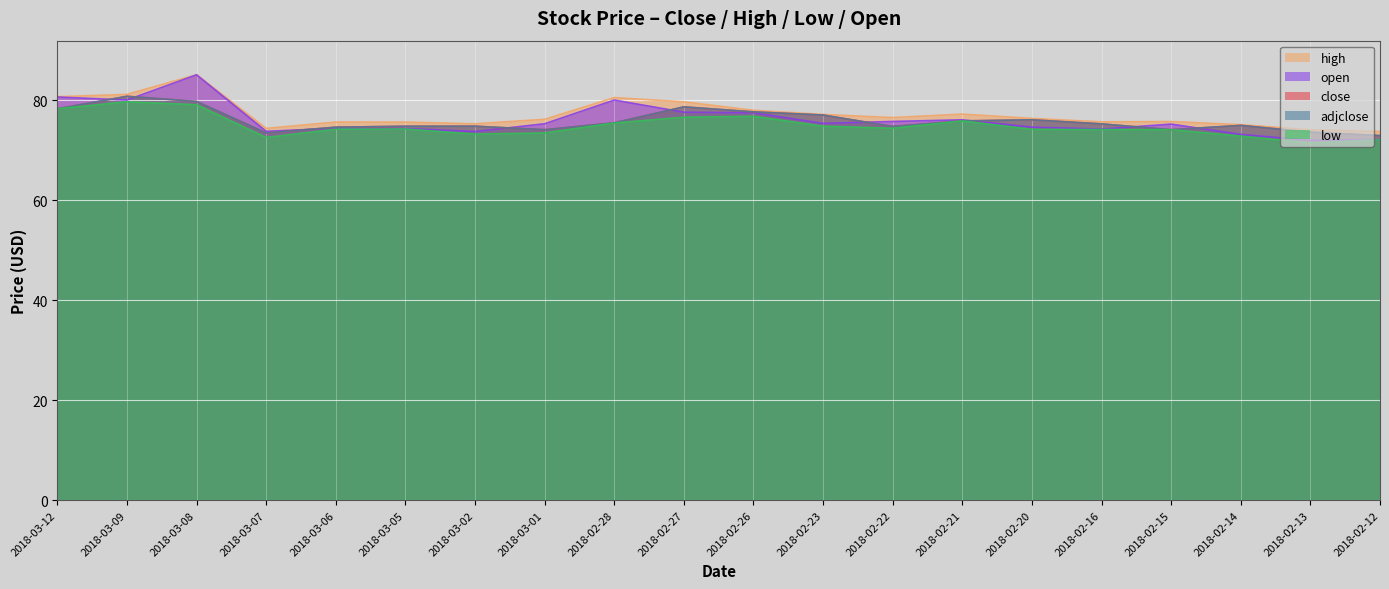

Reading right to left, list all the values displayed in this chart.

close: 72.9	73.6	74.9	74.1	75.2	76.0	75.8	74.7	77.0	77.6	78.6	75.5	74.1	74.8	74.8	74.6	73.4	79.7	80.8	78.2
adjclose: 72.9	73.6	74.9	74.1	75.2	76.0	75.8	74.7	77.0	77.6	78.6	75.5	74.1	74.8	74.8	74.6	73.4	79.7	80.8	78.2
high: 73.7	74.1	75.1	75.7	75.6	76.3	77.2	76.5	77.1	78.0	79.7	80.5	76.2	75.2	75.6	75.6	74.3	85.1	81.1	80.7
low: 72.1	71.4	72.8	74.1	74.1	74.1	75.8	74.4	74.8	76.8	76.6	75.4	73.4	73.2	74.2	74.2	72.5	79.1	79.7	78.2
open: 72.1	71.9	73.1	75.2	74.2	74.6	76.0	75.7	75.3	77.5	77.6	80.0	75.3	73.7	74.3	74.3	73.8	85.0	80.0	80.6